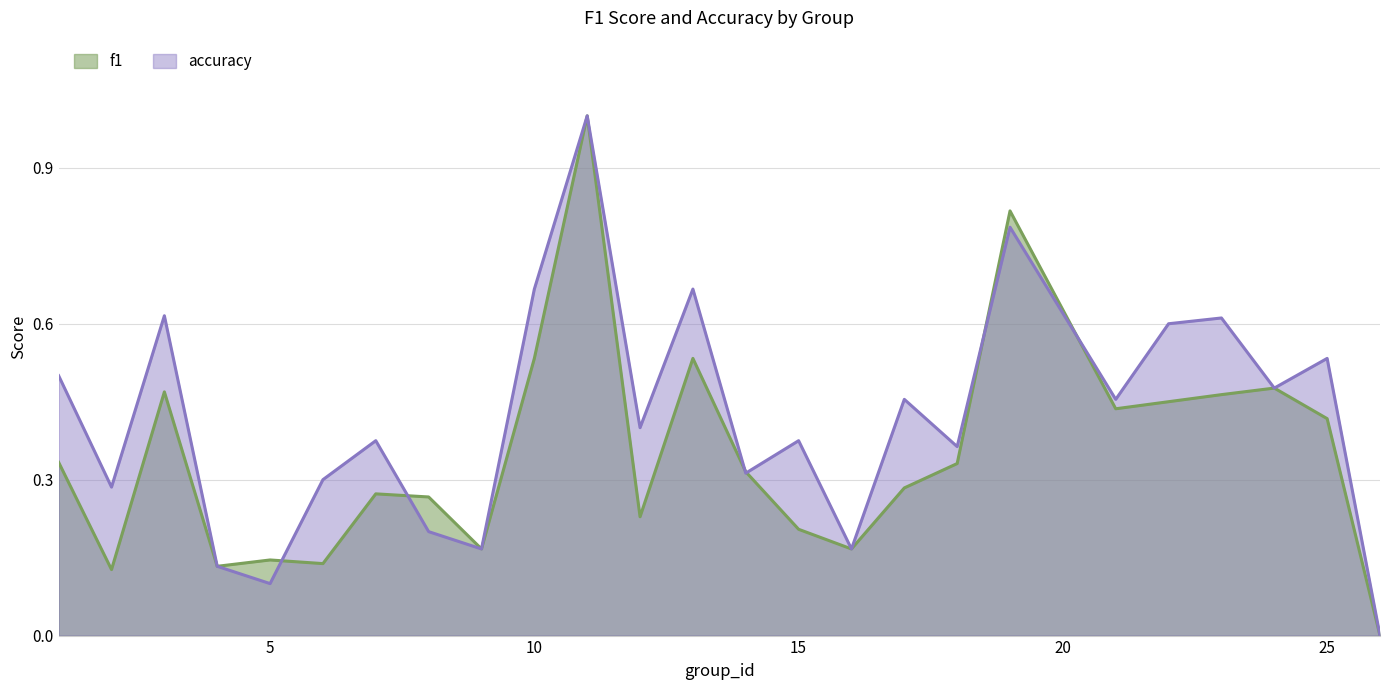

True or false: accuracy has a value of 0.1 at 5.

True